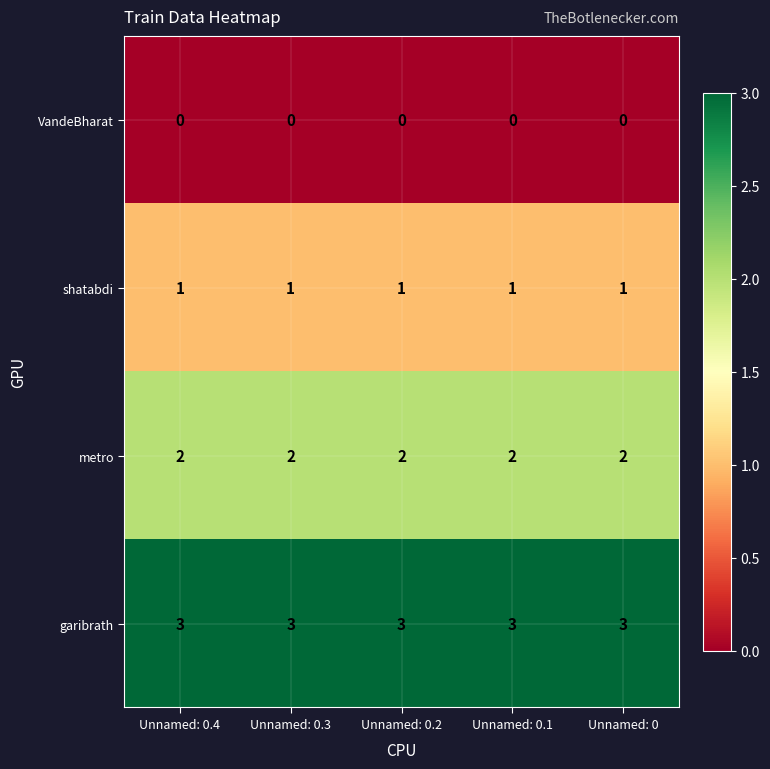

Is it true that metro equals 2 at Unnamed: 0.1?

True